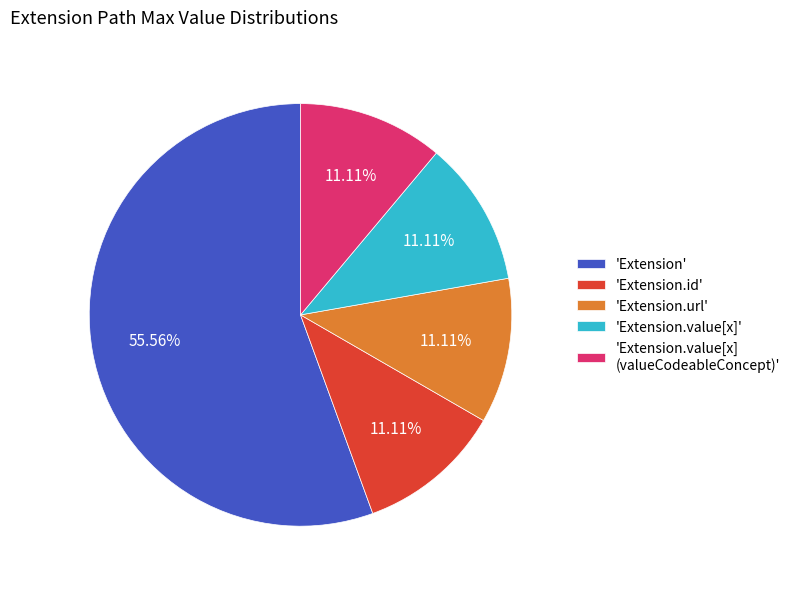

Which slice is the largest?

'Extension'